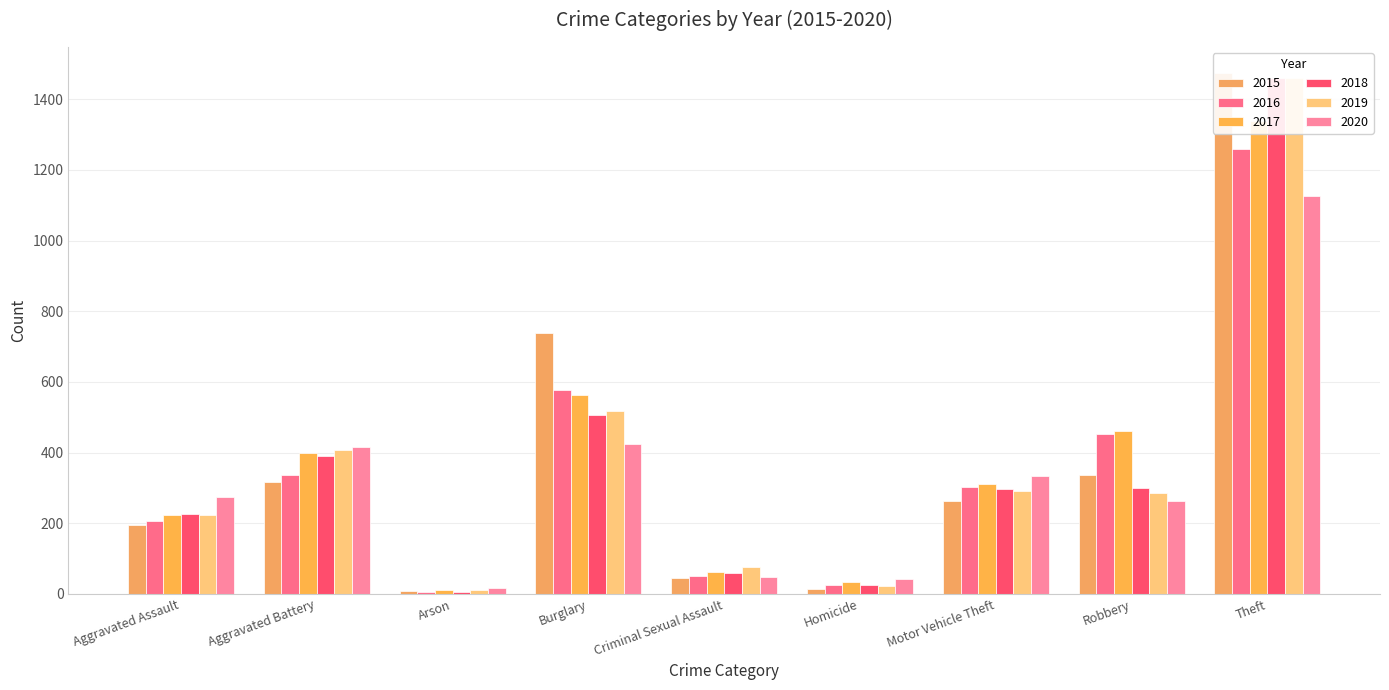

True or false: 2017 has a value of 98 at Aggravated Assault.

False